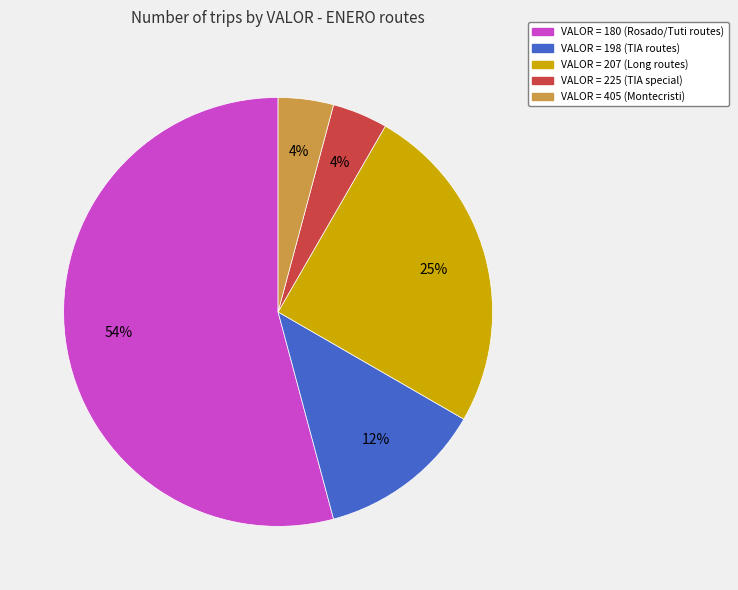

Is there any slice that represents more than half of the pie?

Yes